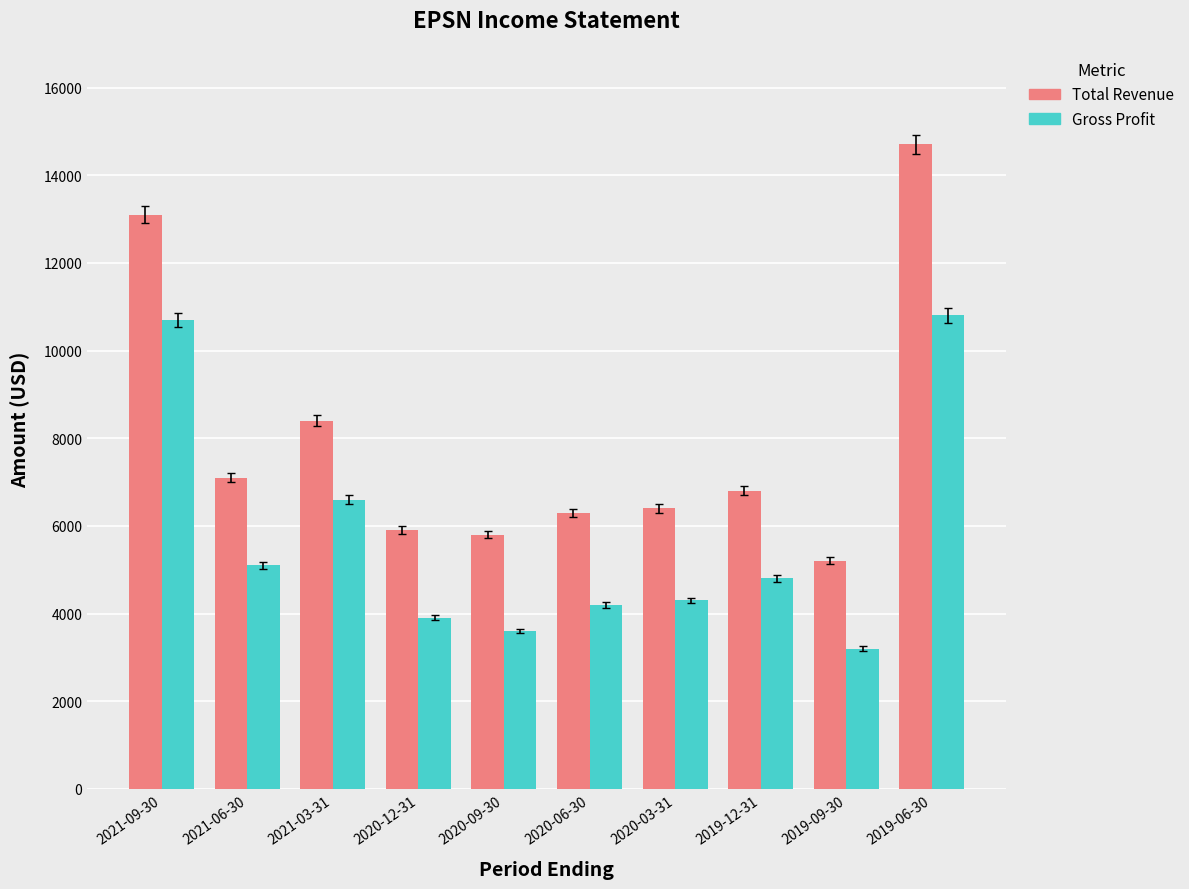

How many values in the Gross Profit series are below 4800?

5